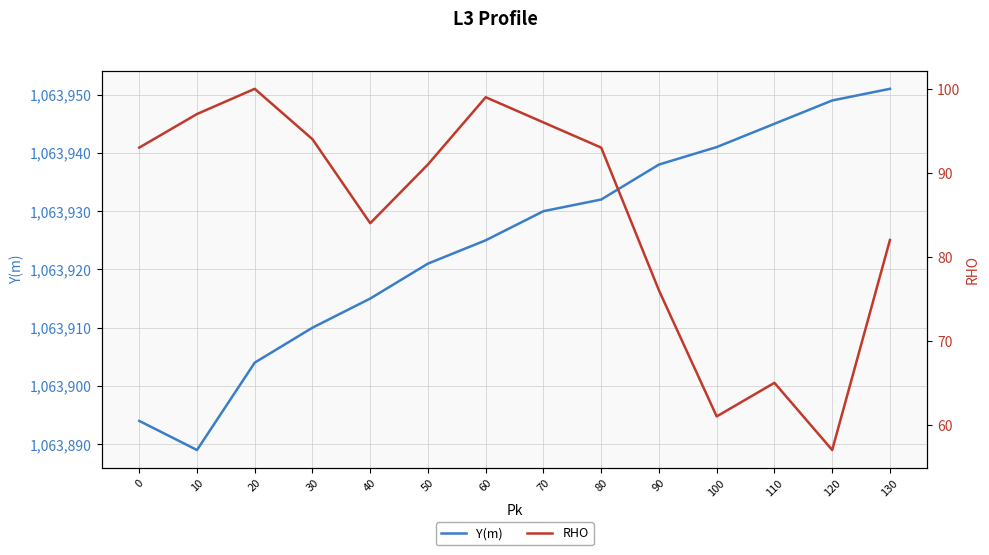

What is the difference between the maximum and minimum values in the RHO series?

43